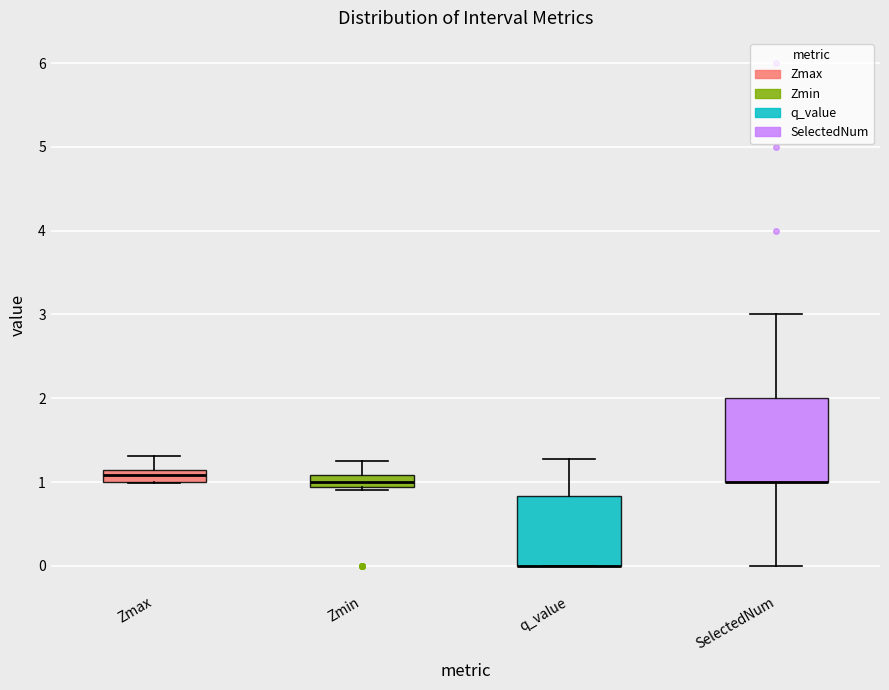

Where is the lower edge of the box for Zmin on the y-axis? The values are not printed on the chart, so give them approximately, as read against the axis.

0.9